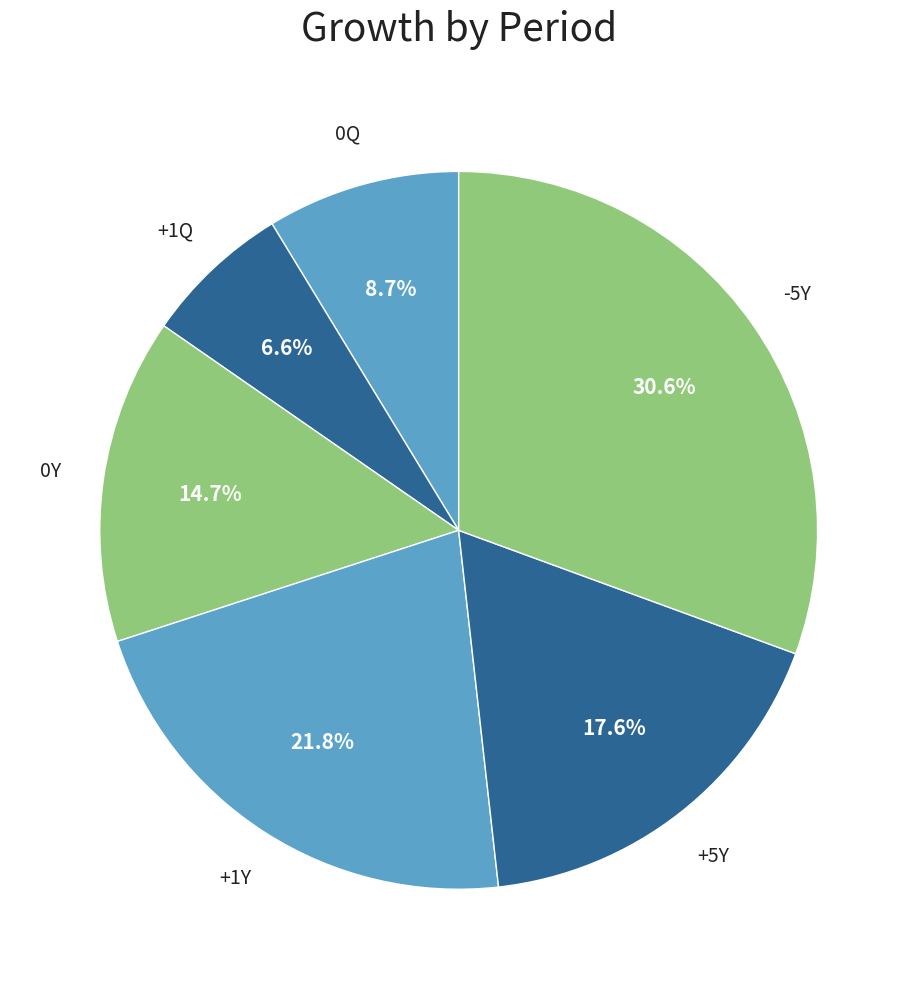

Count the number of slices in the pie.

6